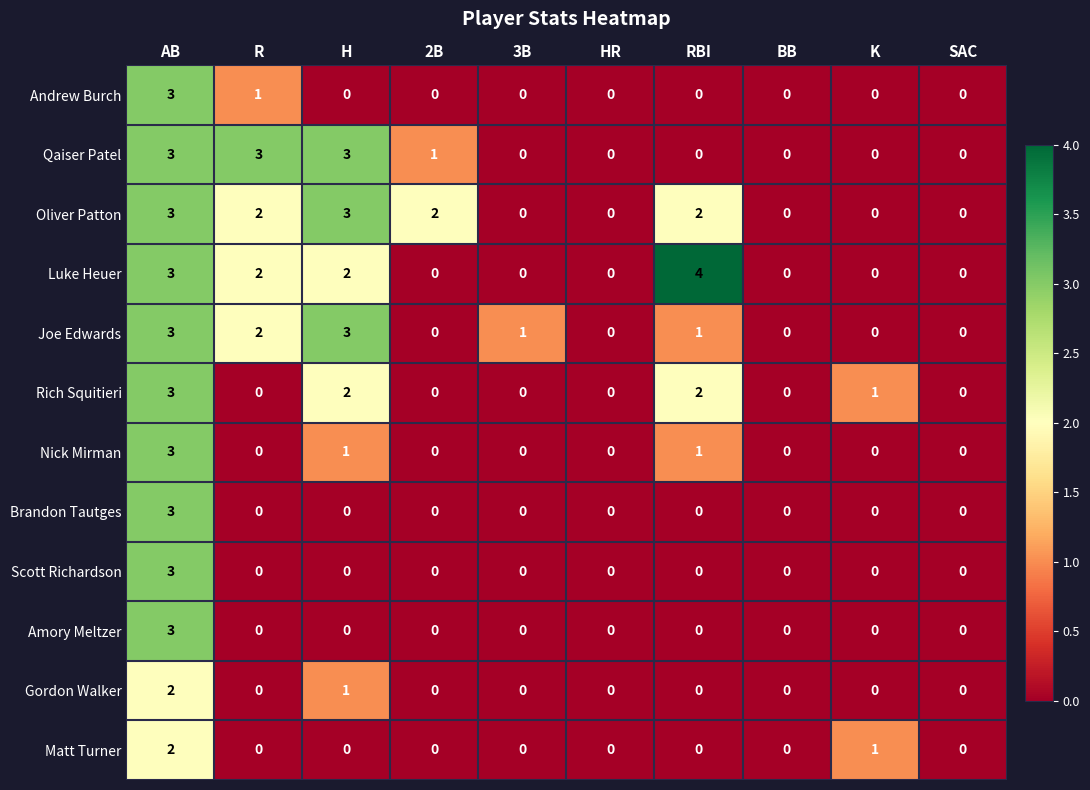

Where is Andrew Burch nearest to the value 1?

R